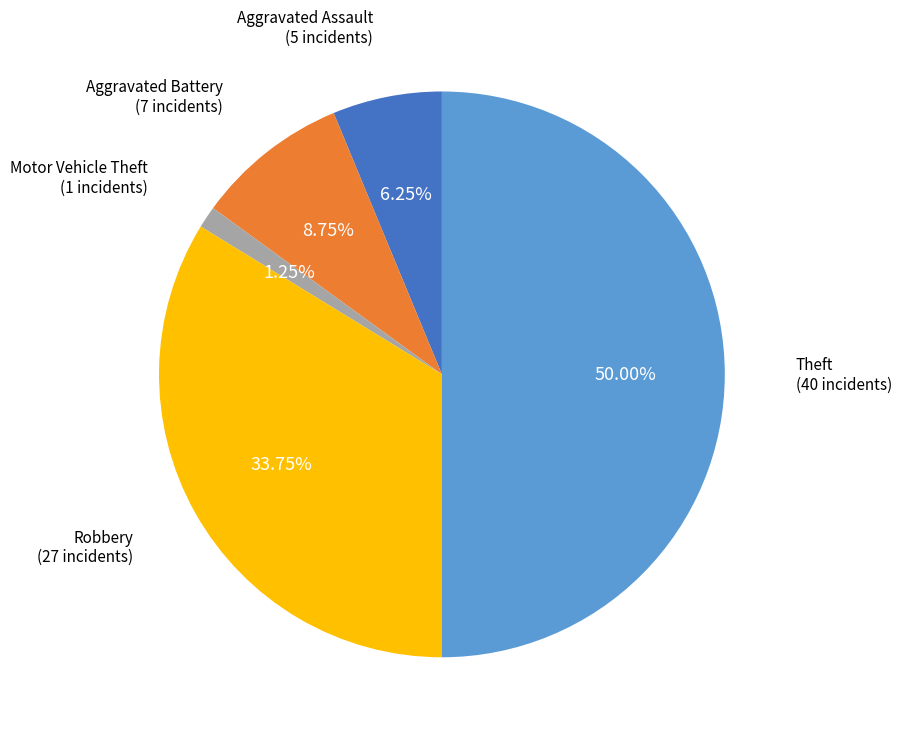

How many segments does this pie chart have?

5